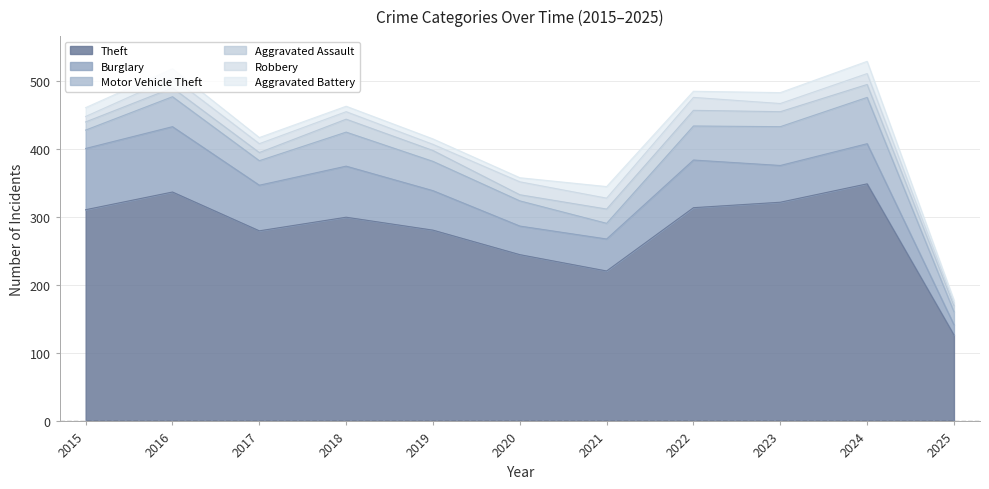

What is the difference between the maximum and second lowest values in the Motor Vehicle Theft series?

45